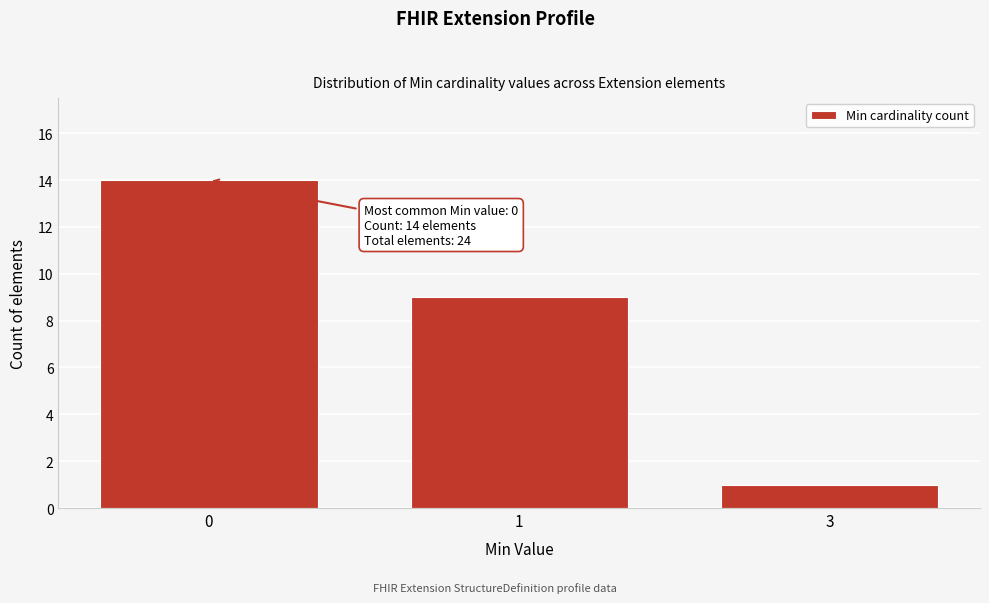

Reading left to right, what are all the values shown in this chart?

0=14	1=9	3=1